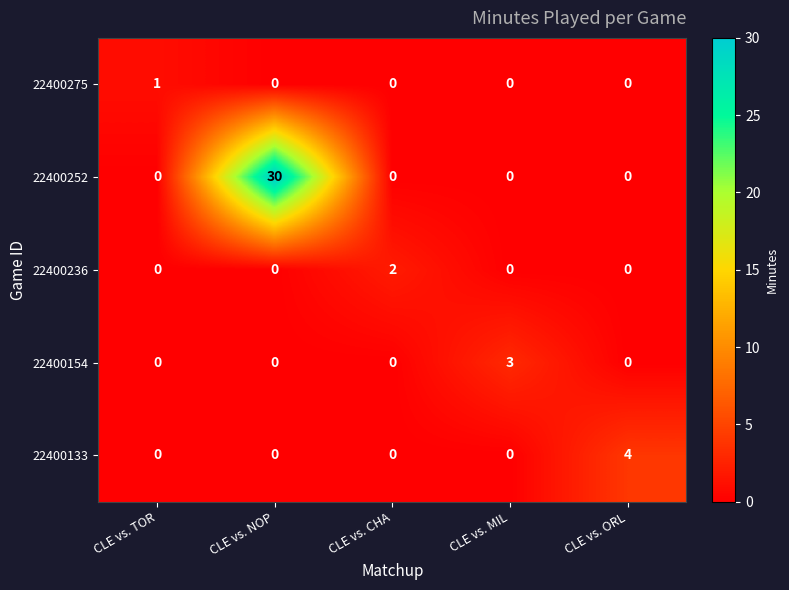

What is the total value across all series at CLE vs. MIL?

3